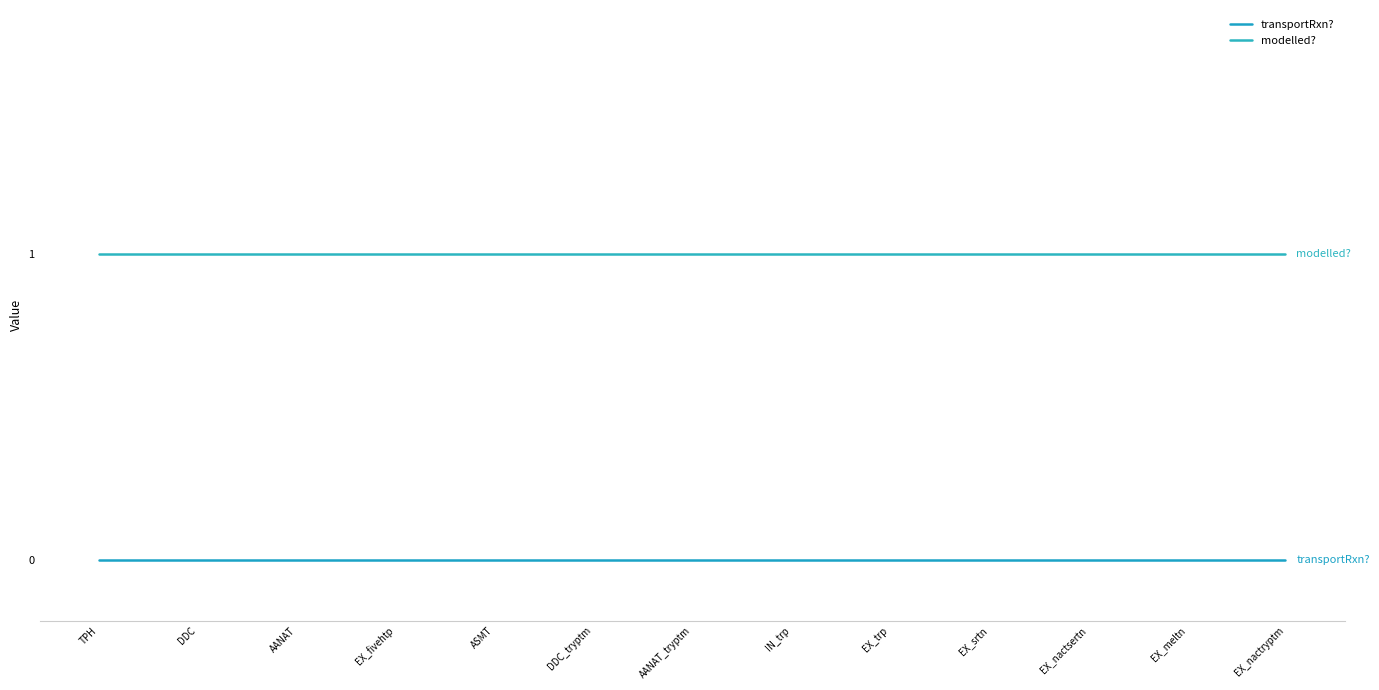

Read the modelled? value at TPH.

1